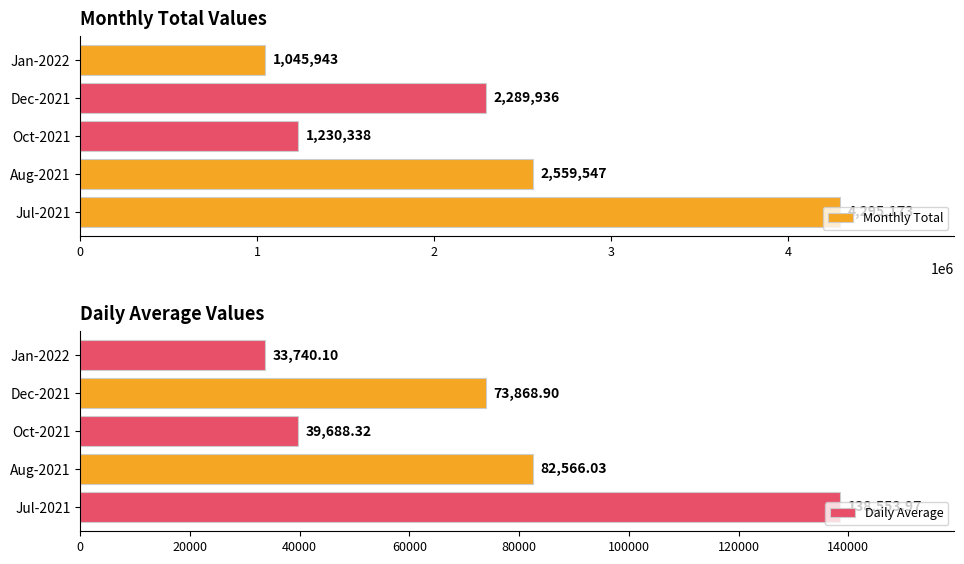

The value of Daily Average at Oct-2021 is 39688.3. True or false?

True